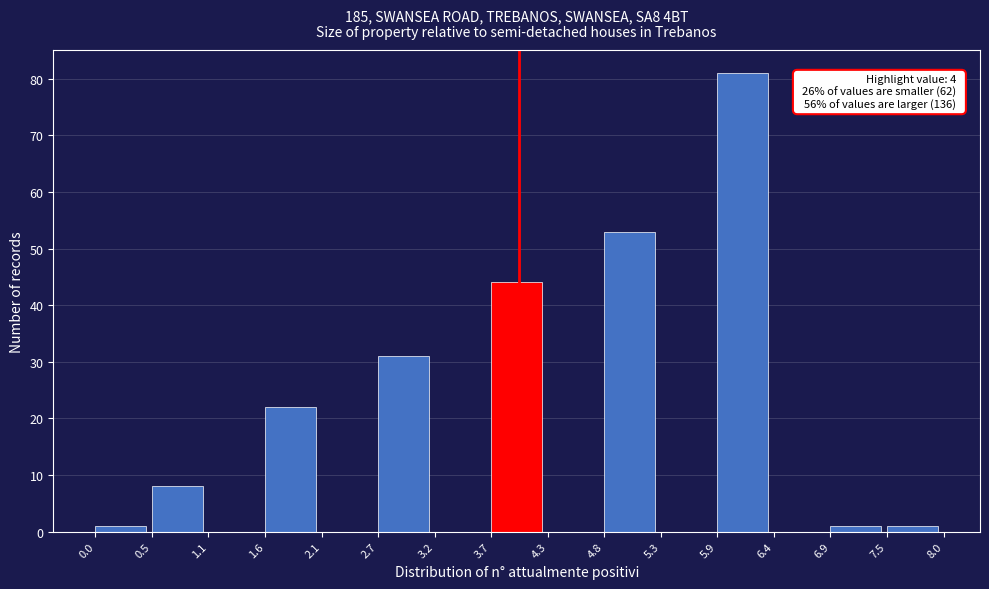

Over which range of the x-axis is the bar tallest?

5.9 to 6.4